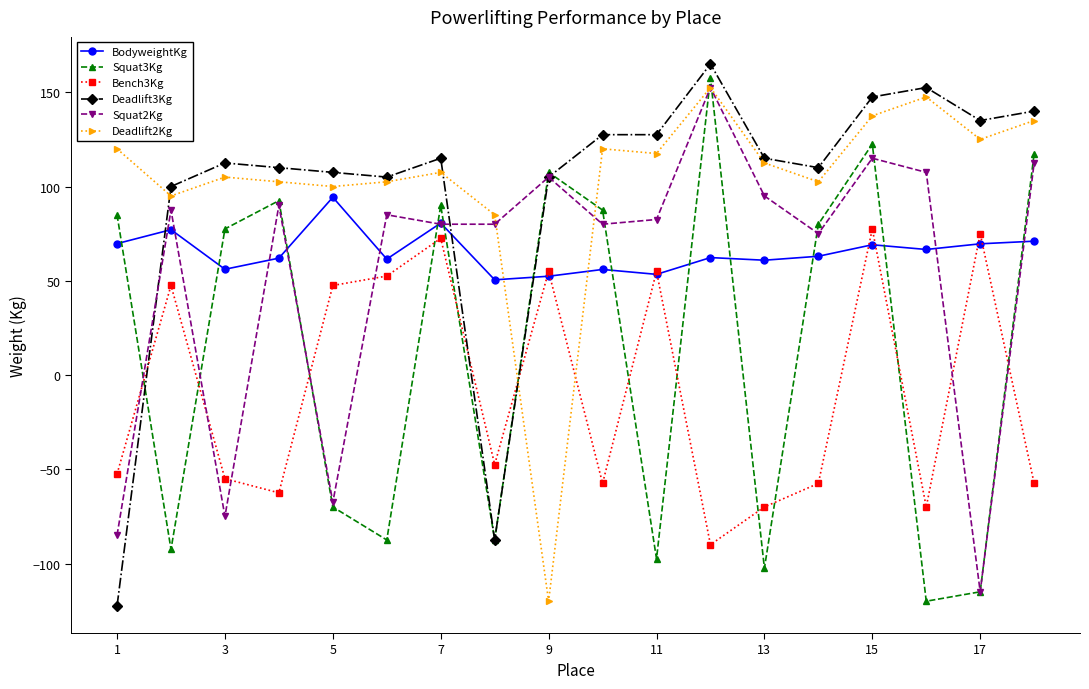

What is the value of the BodyweightKg point at the 1st from the left?

69.7